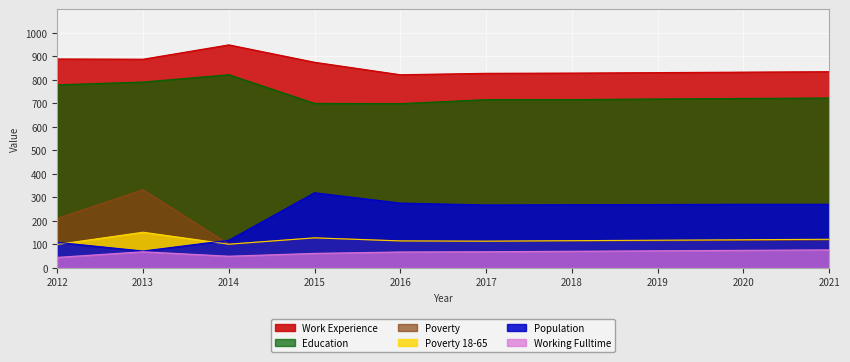

At which category is the sum across all series the highest?

2013